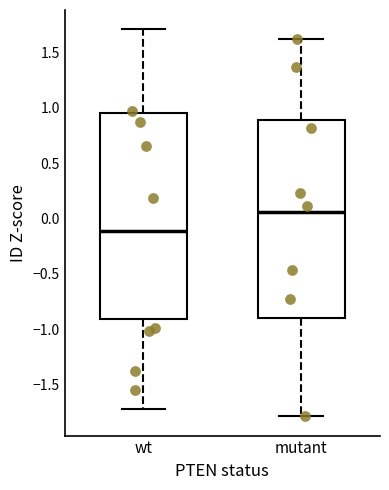

Reading left to right, read every box against the y-axis: the position of its median line, the range the box covers, and the ends of its whiskers. The values are not printed on the chart, so give them approximately, as read against the axis.

wt: median -0.10, box -0.90 to 0.95, whiskers -1.75 to 1.70
mutant: median 0.05, box -0.90 to 0.90, whiskers -1.80 to 1.65